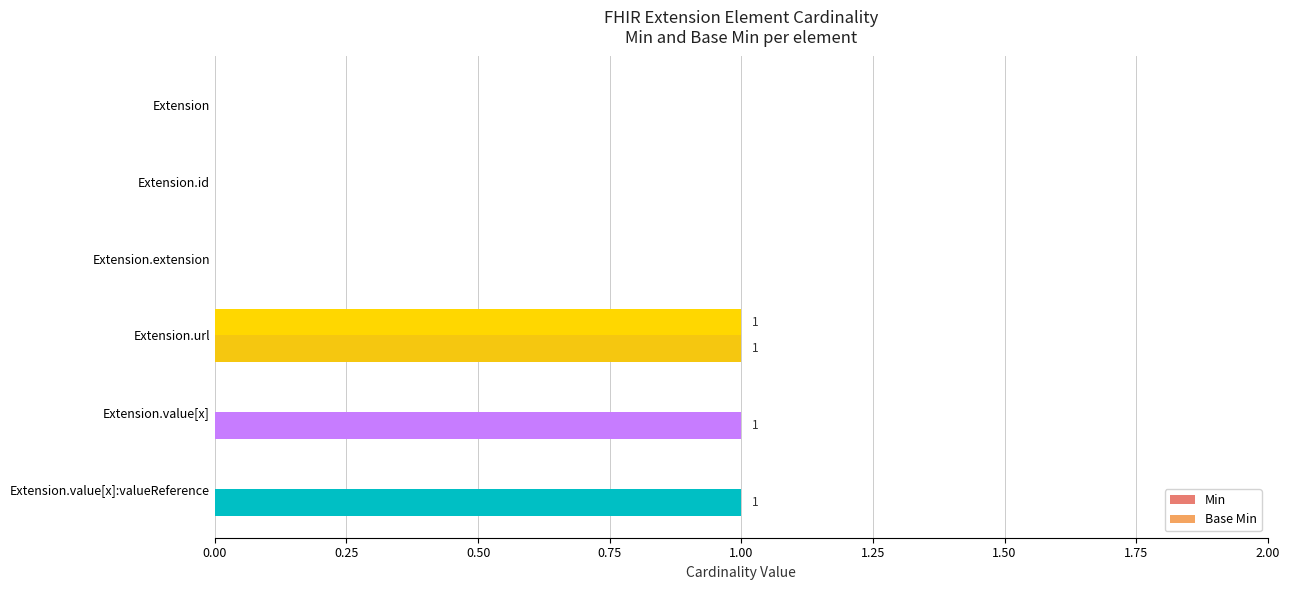

Between Extension.extension and Extension.value[x]:valueReference, which series saw the biggest shift?

Min